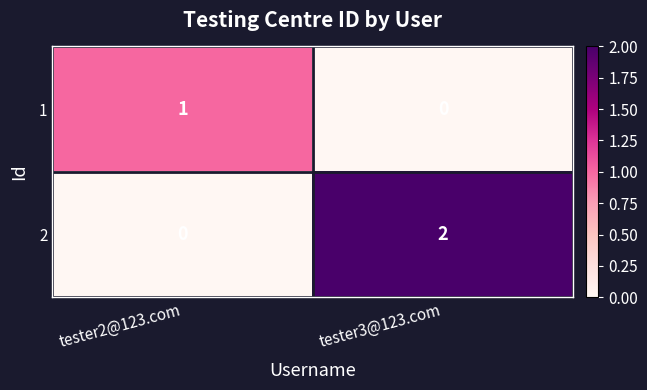

Between tester2@123.com and tester3@123.com, which series saw the biggest shift?

2